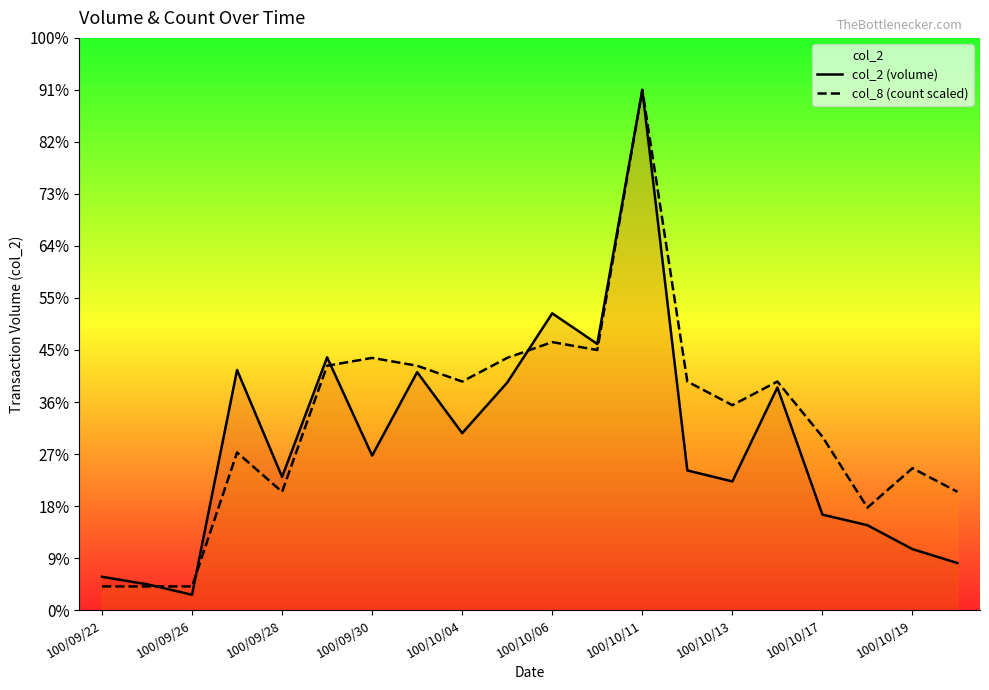

The col_8 (count scaled) series shows 1187457.5 at 100/10/17. True or false?

False